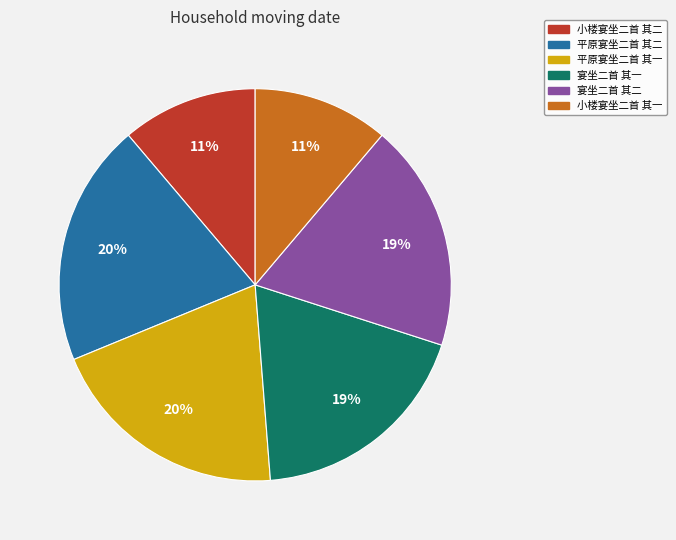

Is it true that 小楼宴坐二首 其一 is 11% of the pie?

True